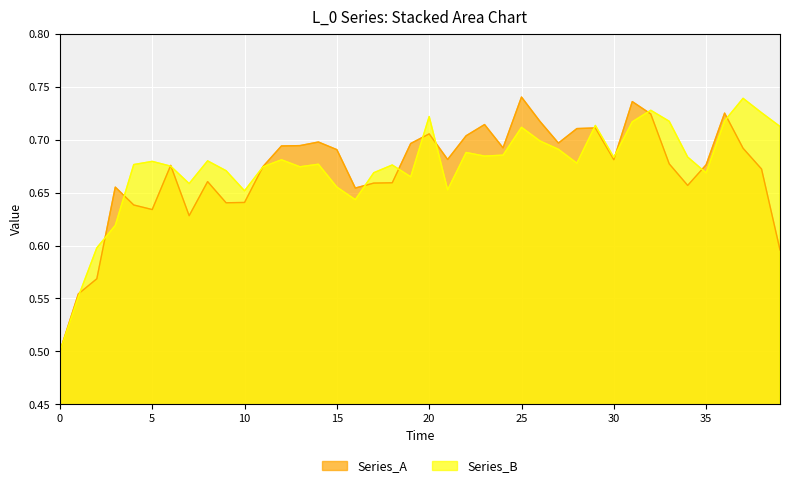

Between 3 and 4, which series saw the biggest shift?

Series_B